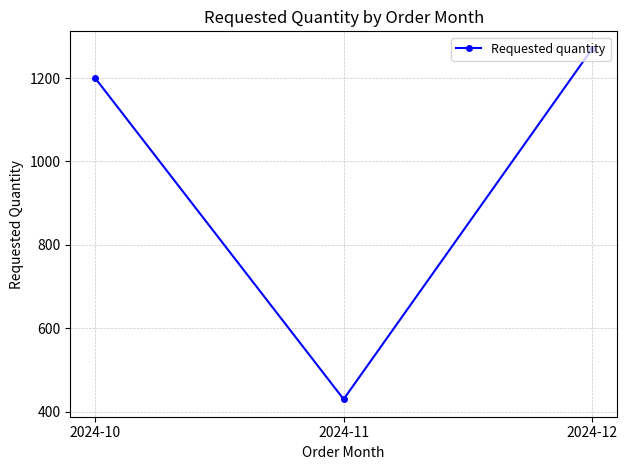

What value does the data have at 2024-11?

430